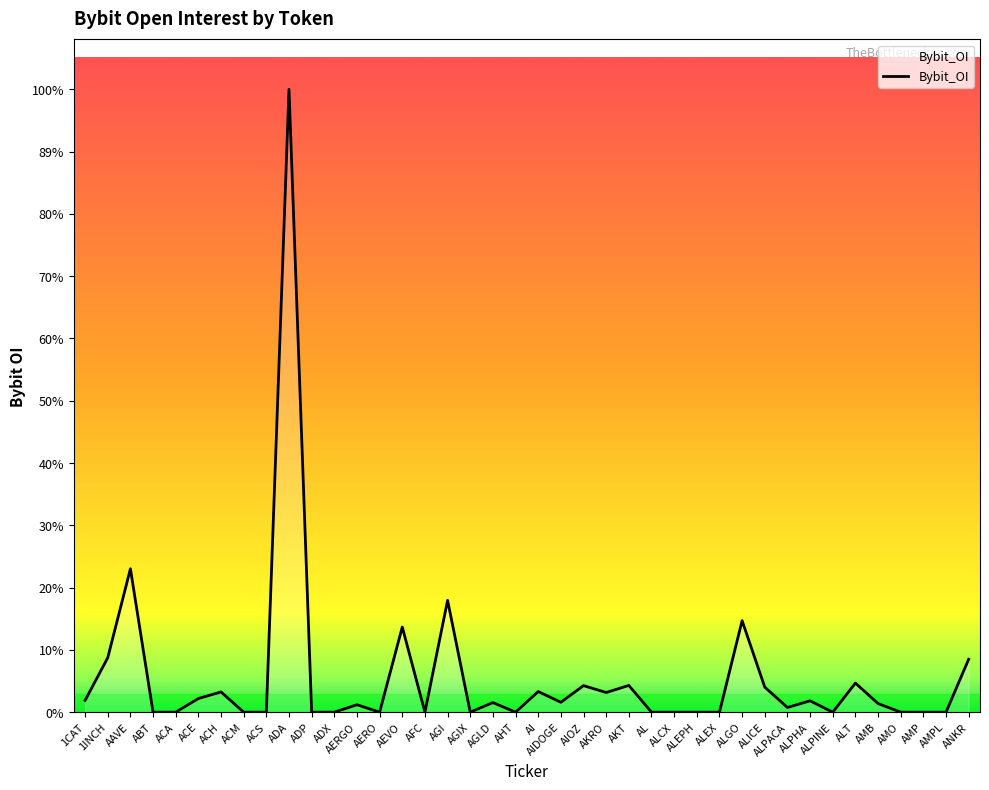

Does the chart display data point markers on the line(s)?

No